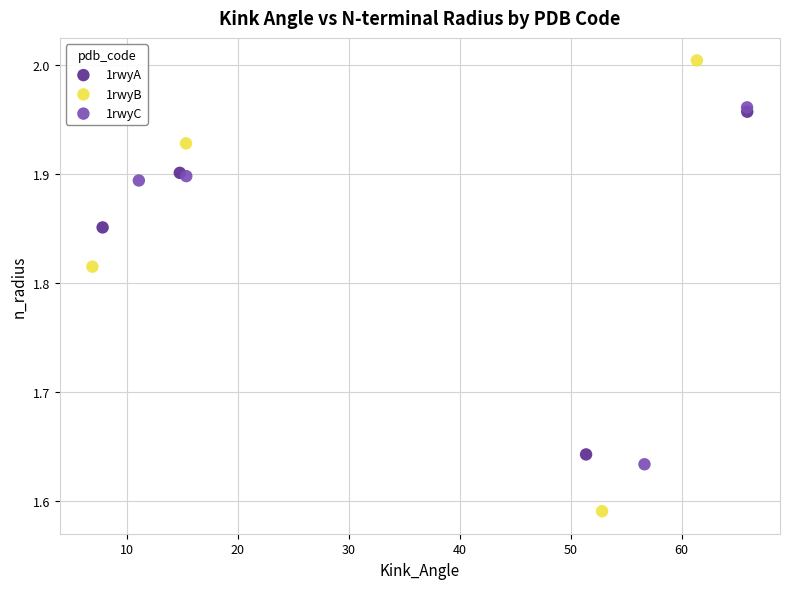

What are all the series names shown in the legend?

1rwyA, 1rwyB, 1rwyC